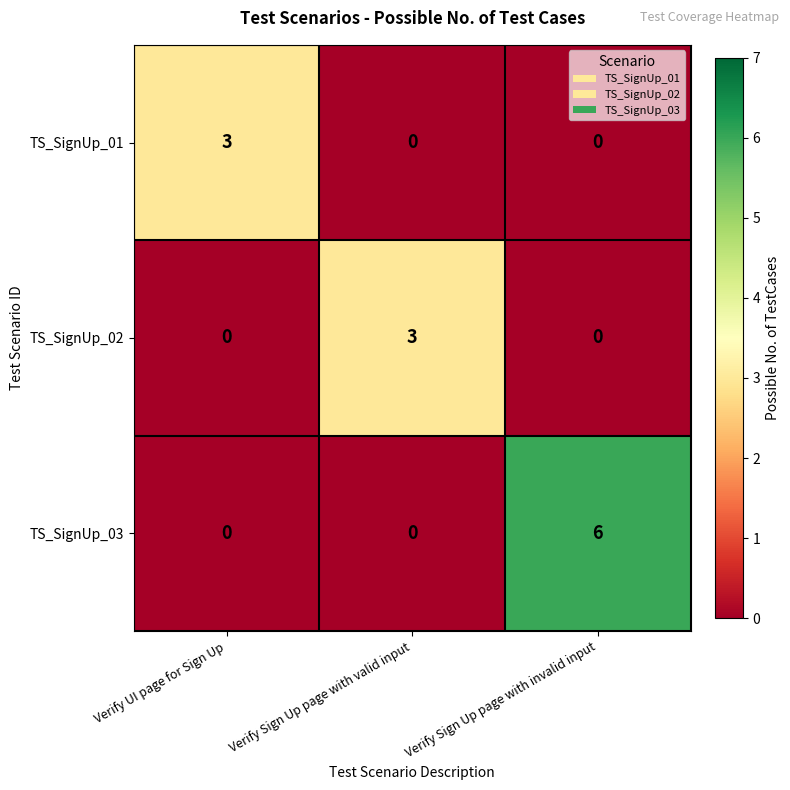

Count the number of categories in the chart.

3